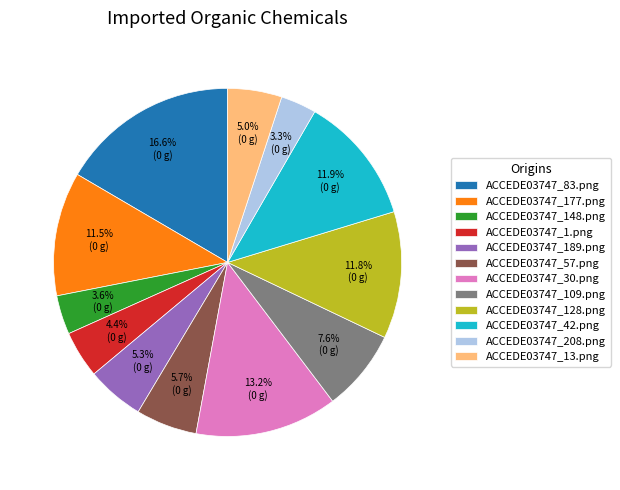

To the nearest percent, what portion does ACCEDE03747_30.png represent?

13%